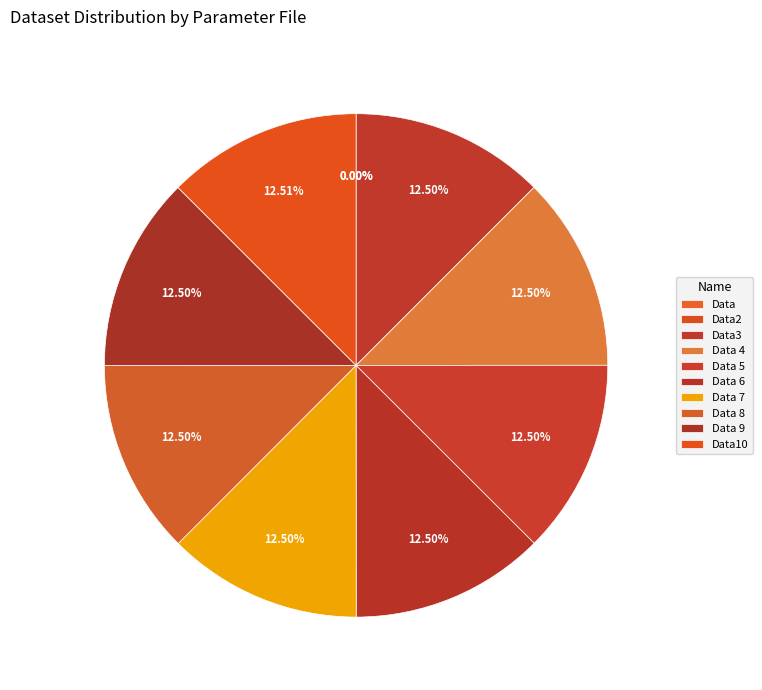

Which has a higher value, Data 4 or Data3?

Data 4